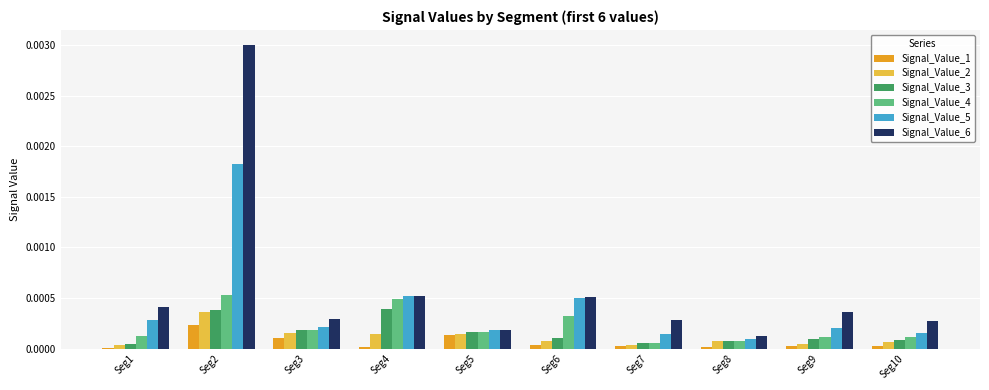

The Signal_Value_1 series shows 0.0 at Seg10. True or false?

True